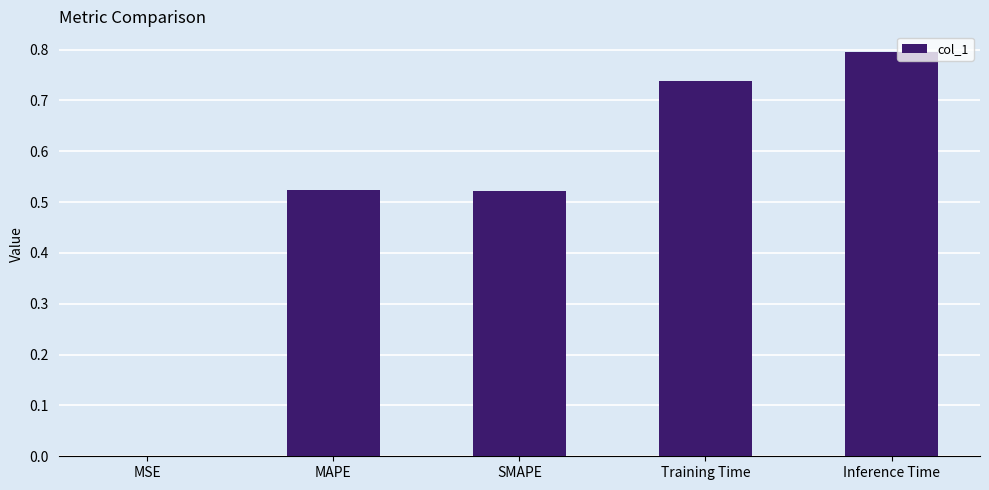

The value at Inference Time is 0.8. True or false?

True